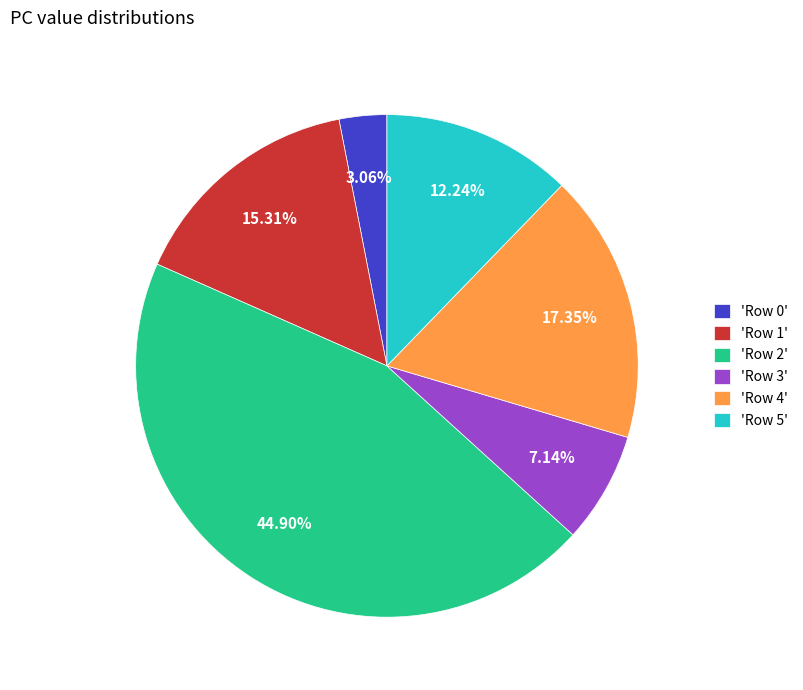

How many slices are in this pie chart?

6